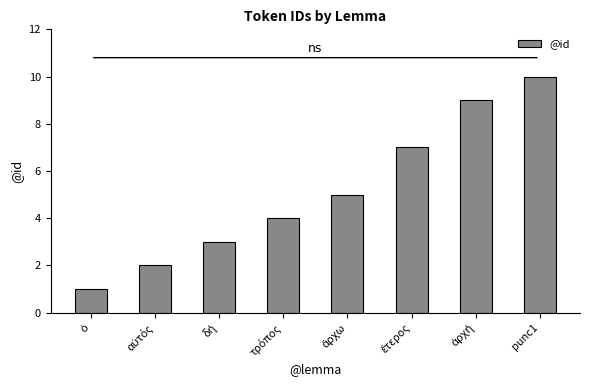

What is the value of the 6th bar from the left?

7